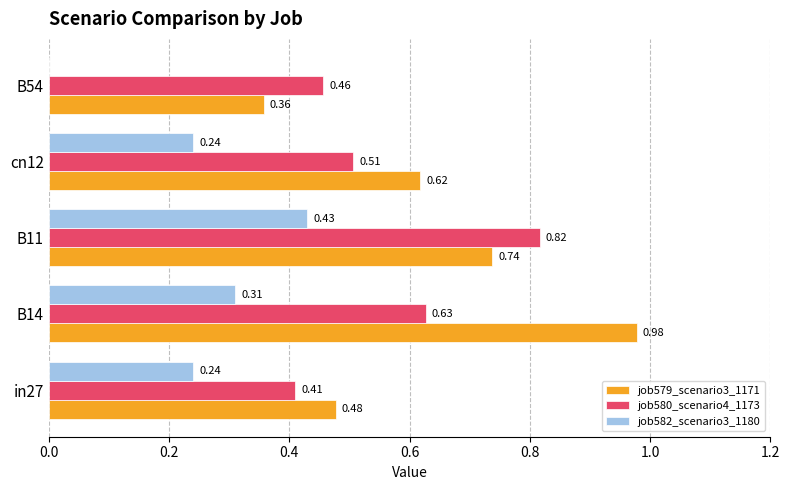

Which category has the highest value across all series?

B14